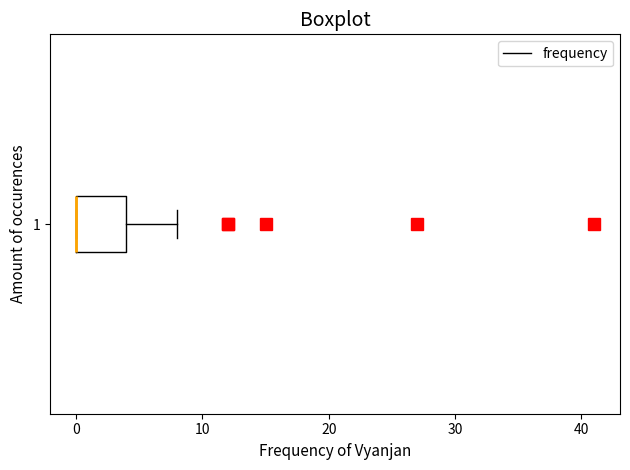

Where does the right whisker of the box at y = 1 end on the x-axis? The values are not printed on the chart, so give them approximately, as read against the axis.

8